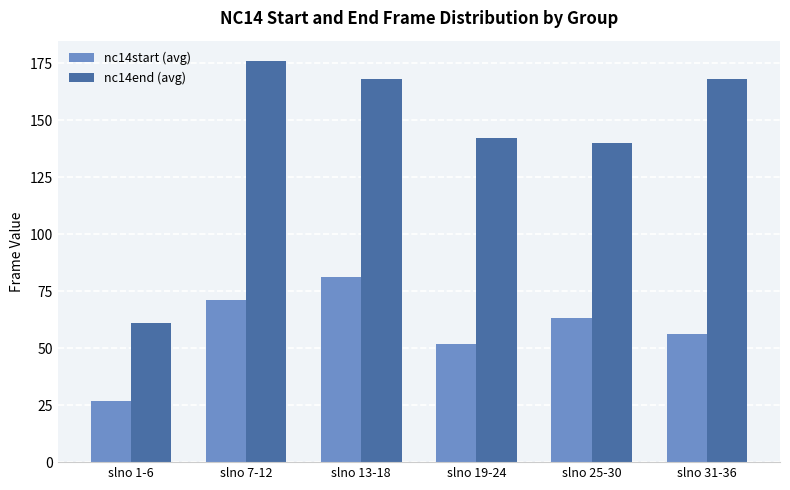

How many values in the nc14end (avg) series are below 168?

3